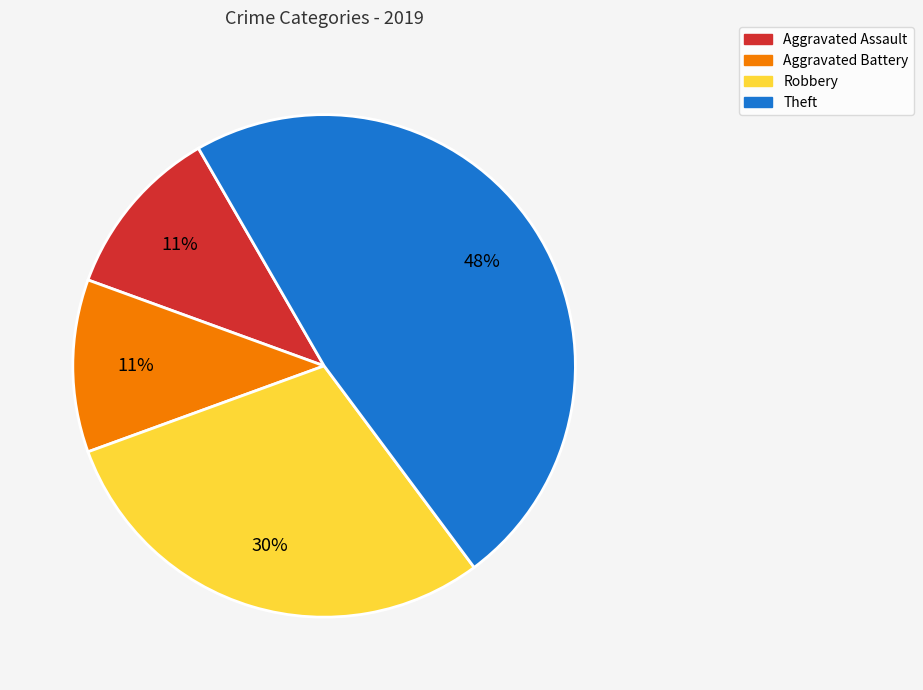

How many slices are in this pie chart?

4